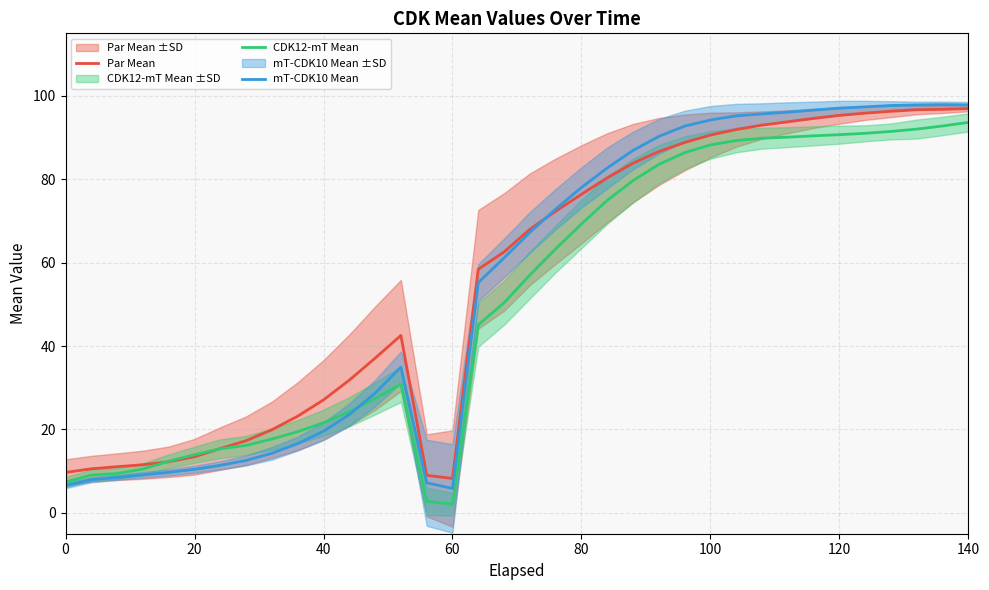

How many lines are shown in the chart?

3